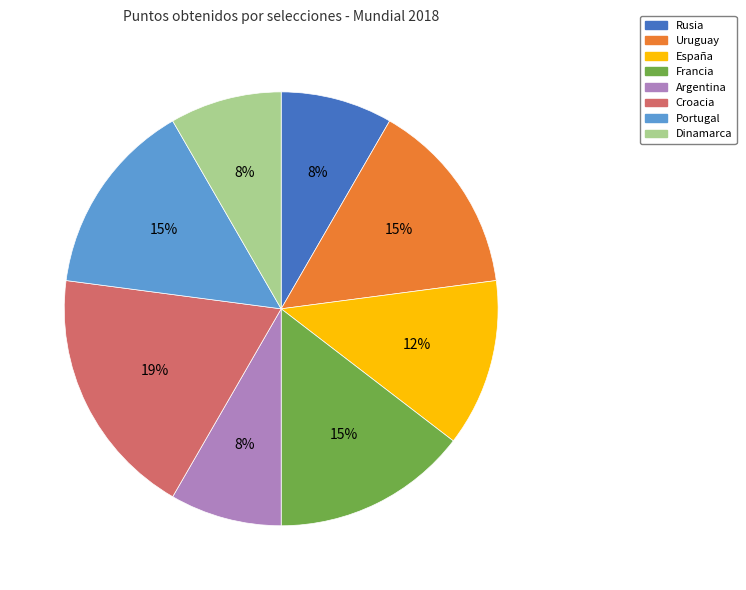

What is the largest slice in the pie chart?

Croacia